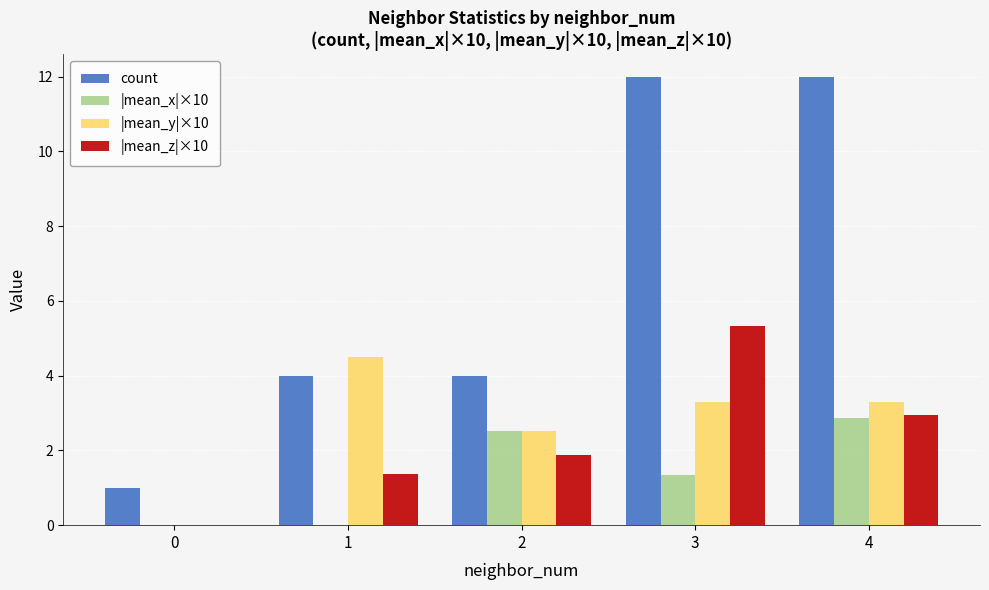

What is the sum of the |mean_z|×10 values at 1 and 3?

6.7